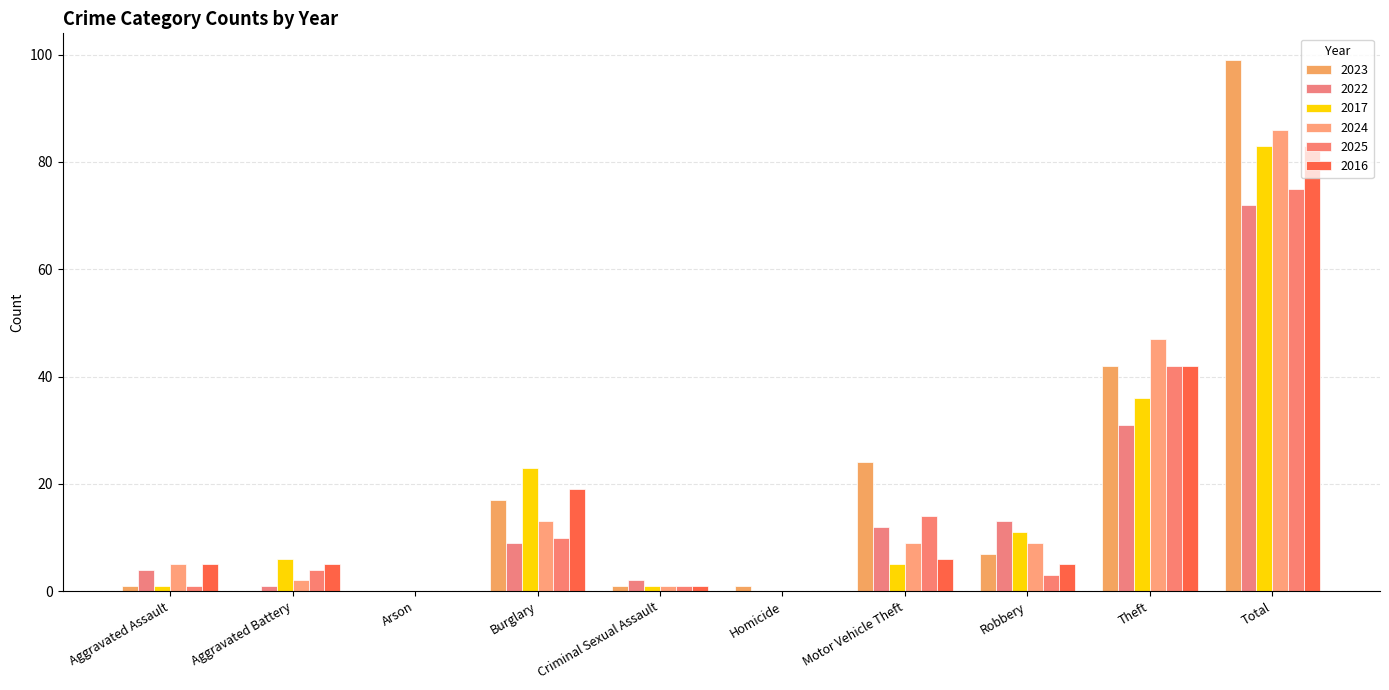

Reading right to left, list all the values displayed in this chart.

2023: 99	42	7	24	1	1	17	0	0	1
2022: 72	31	13	12	0	2	9	0	1	4
2017: 83	36	11	5	0	1	23	0	6	1
2024: 86	47	9	9	0	1	13	0	2	5
2025: 75	42	3	14	0	1	10	0	4	1
2016: 83	42	5	6	0	1	19	0	5	5